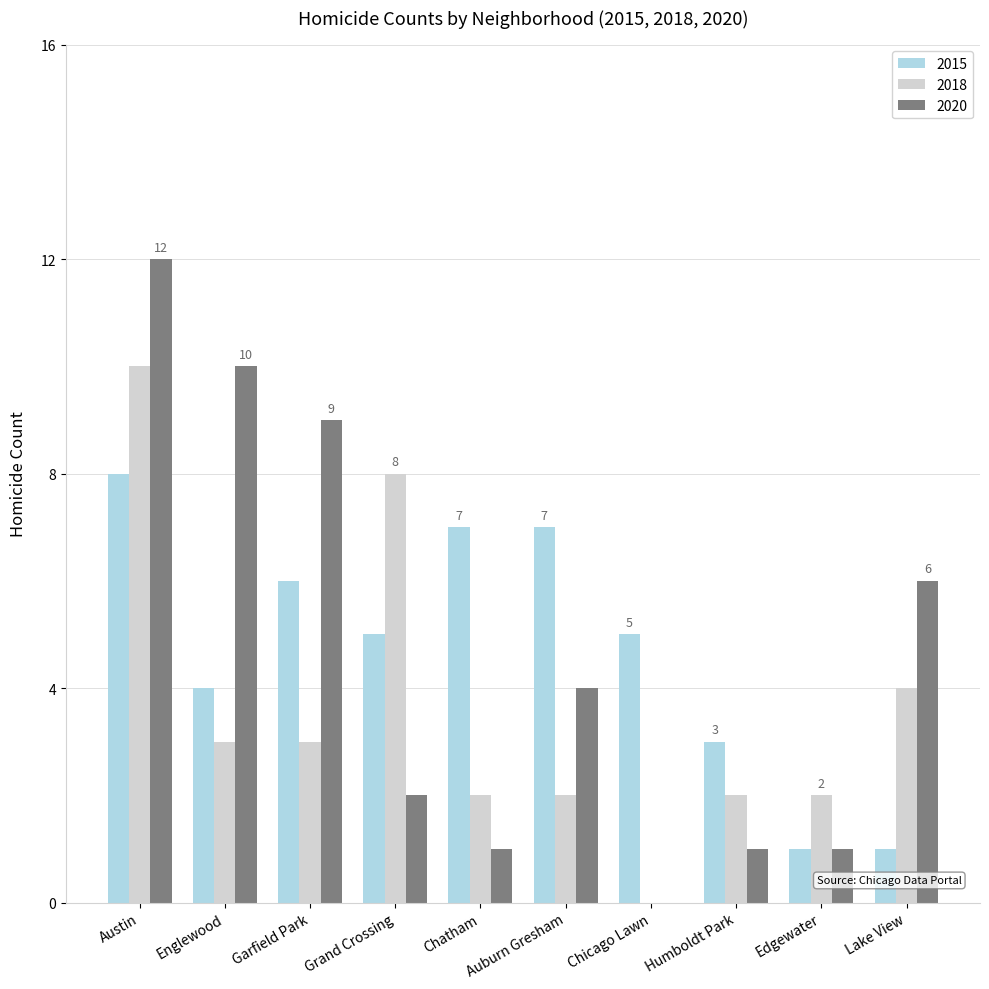

Count the 2015 values in the range 3 to 7.

7